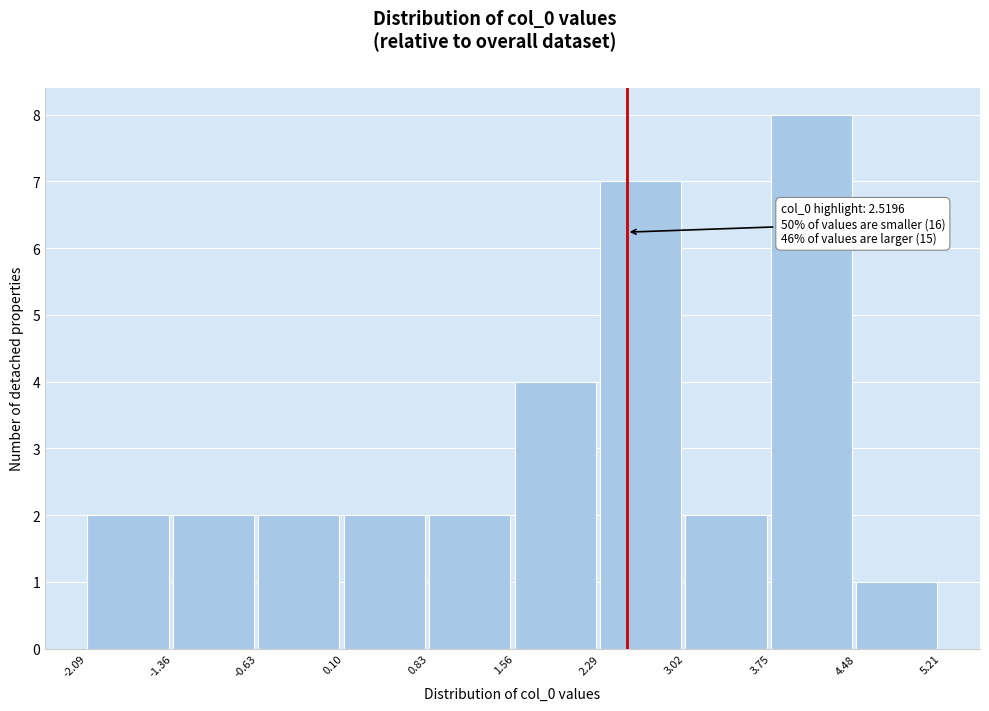

Which range on the x-axis has the tallest bar?

3.75 to 4.48